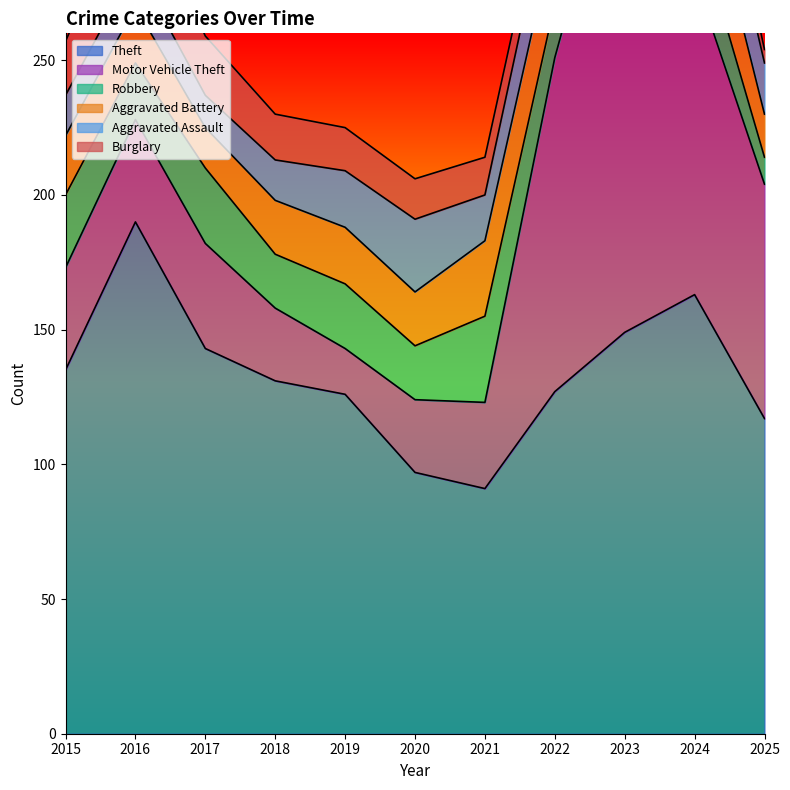

Is it true that Robbery equals 28 at 2017?

True